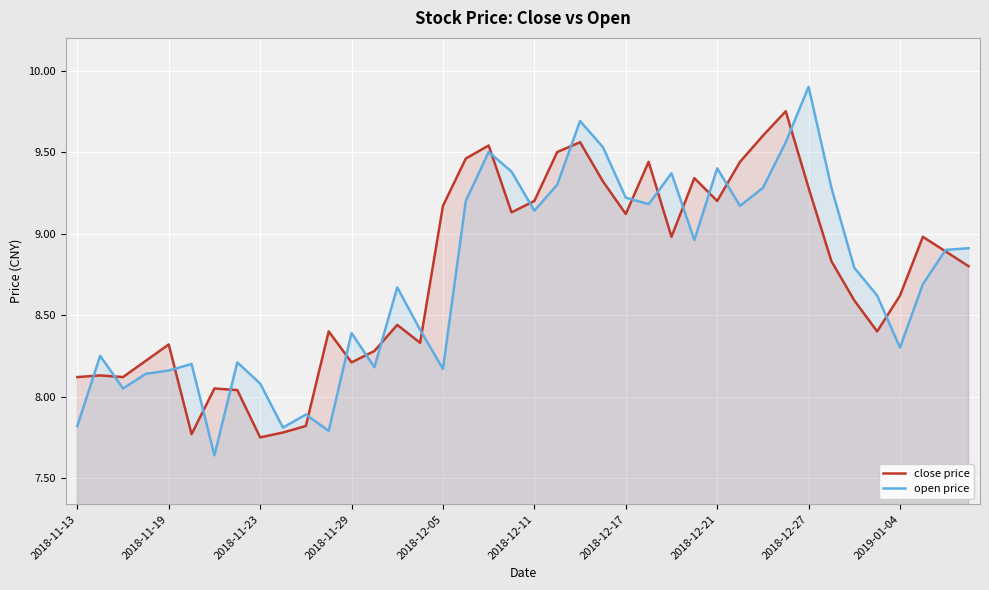

Is the value of close price at 2018-12-11 greater than the value of open price at 2018-11-29?

Yes